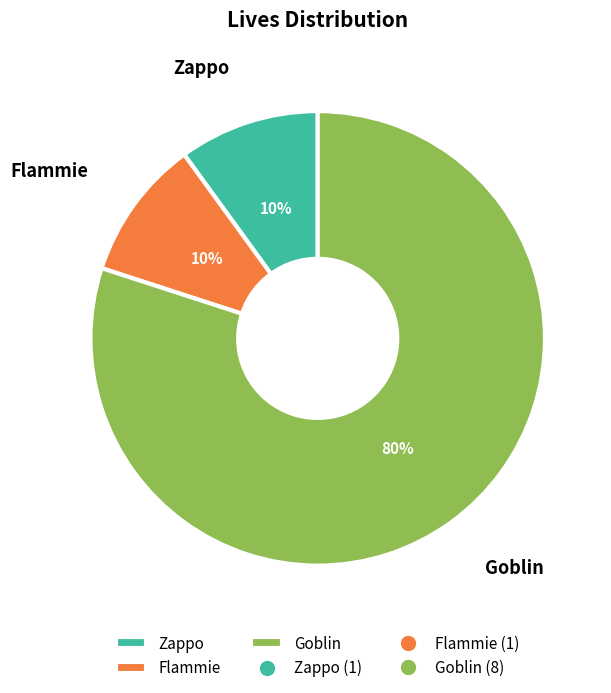

What is the largest slice in the pie chart?

Goblin